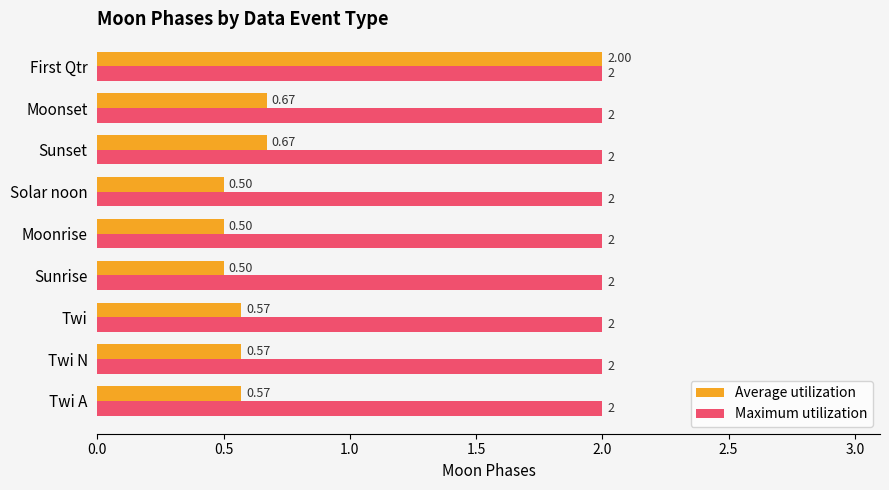

Which category has the highest value in the Average utilization series?

First Qtr